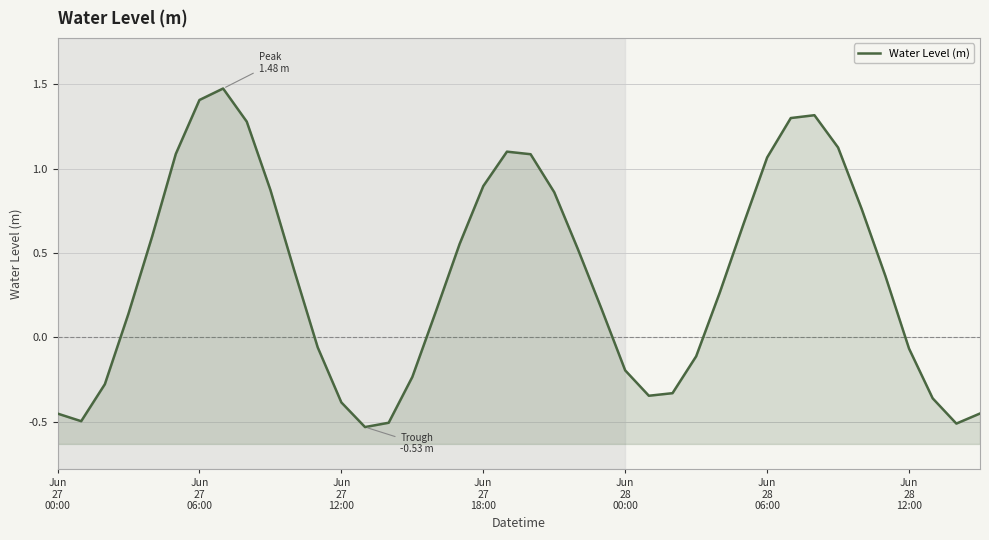

List the labels in order of value, largest first.

7, Jun
28
12:00, 32, 31, 8, 33, 19, Jun
28
06:00, 20, 30, 18, 9, 21, 34, 29, Jun
28
00:00, 17, 22, 10, 35, 28, 23, 16, Jun
27
18:00, 11, 36, 27, 24, 15, Jun
27
12:00, 26, 25, 37, 12, 39, Jun
27
00:00, Jun
27
06:00, 14, 38, 13